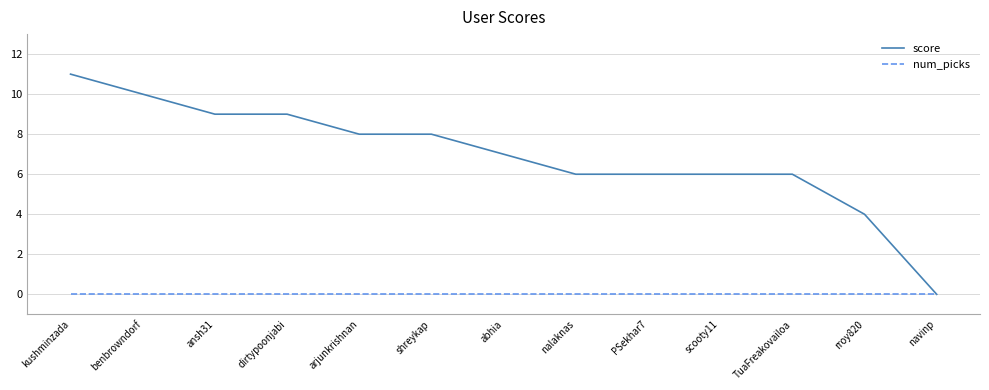

What is the maximum value for score?

11